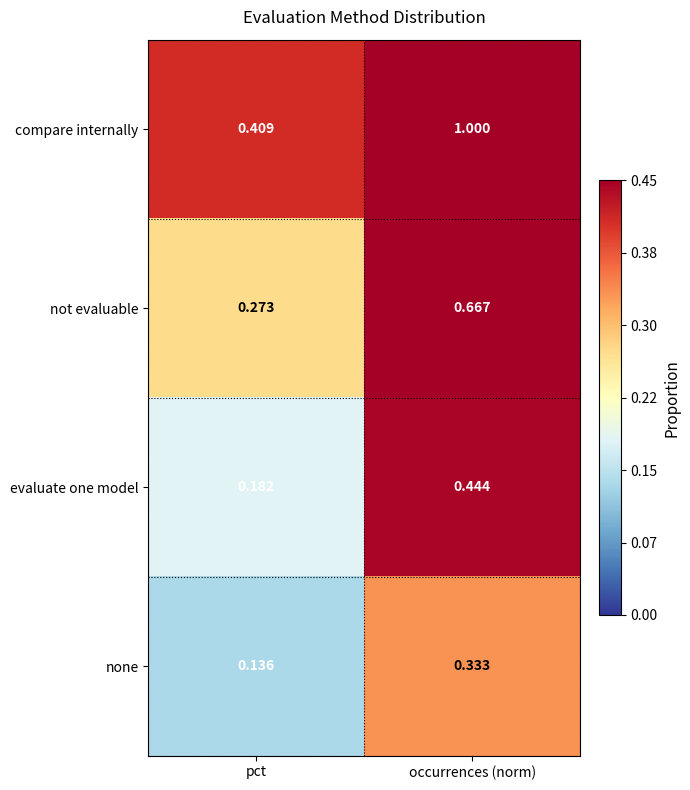

Which label corresponds to the smallest value in the chart?

pct